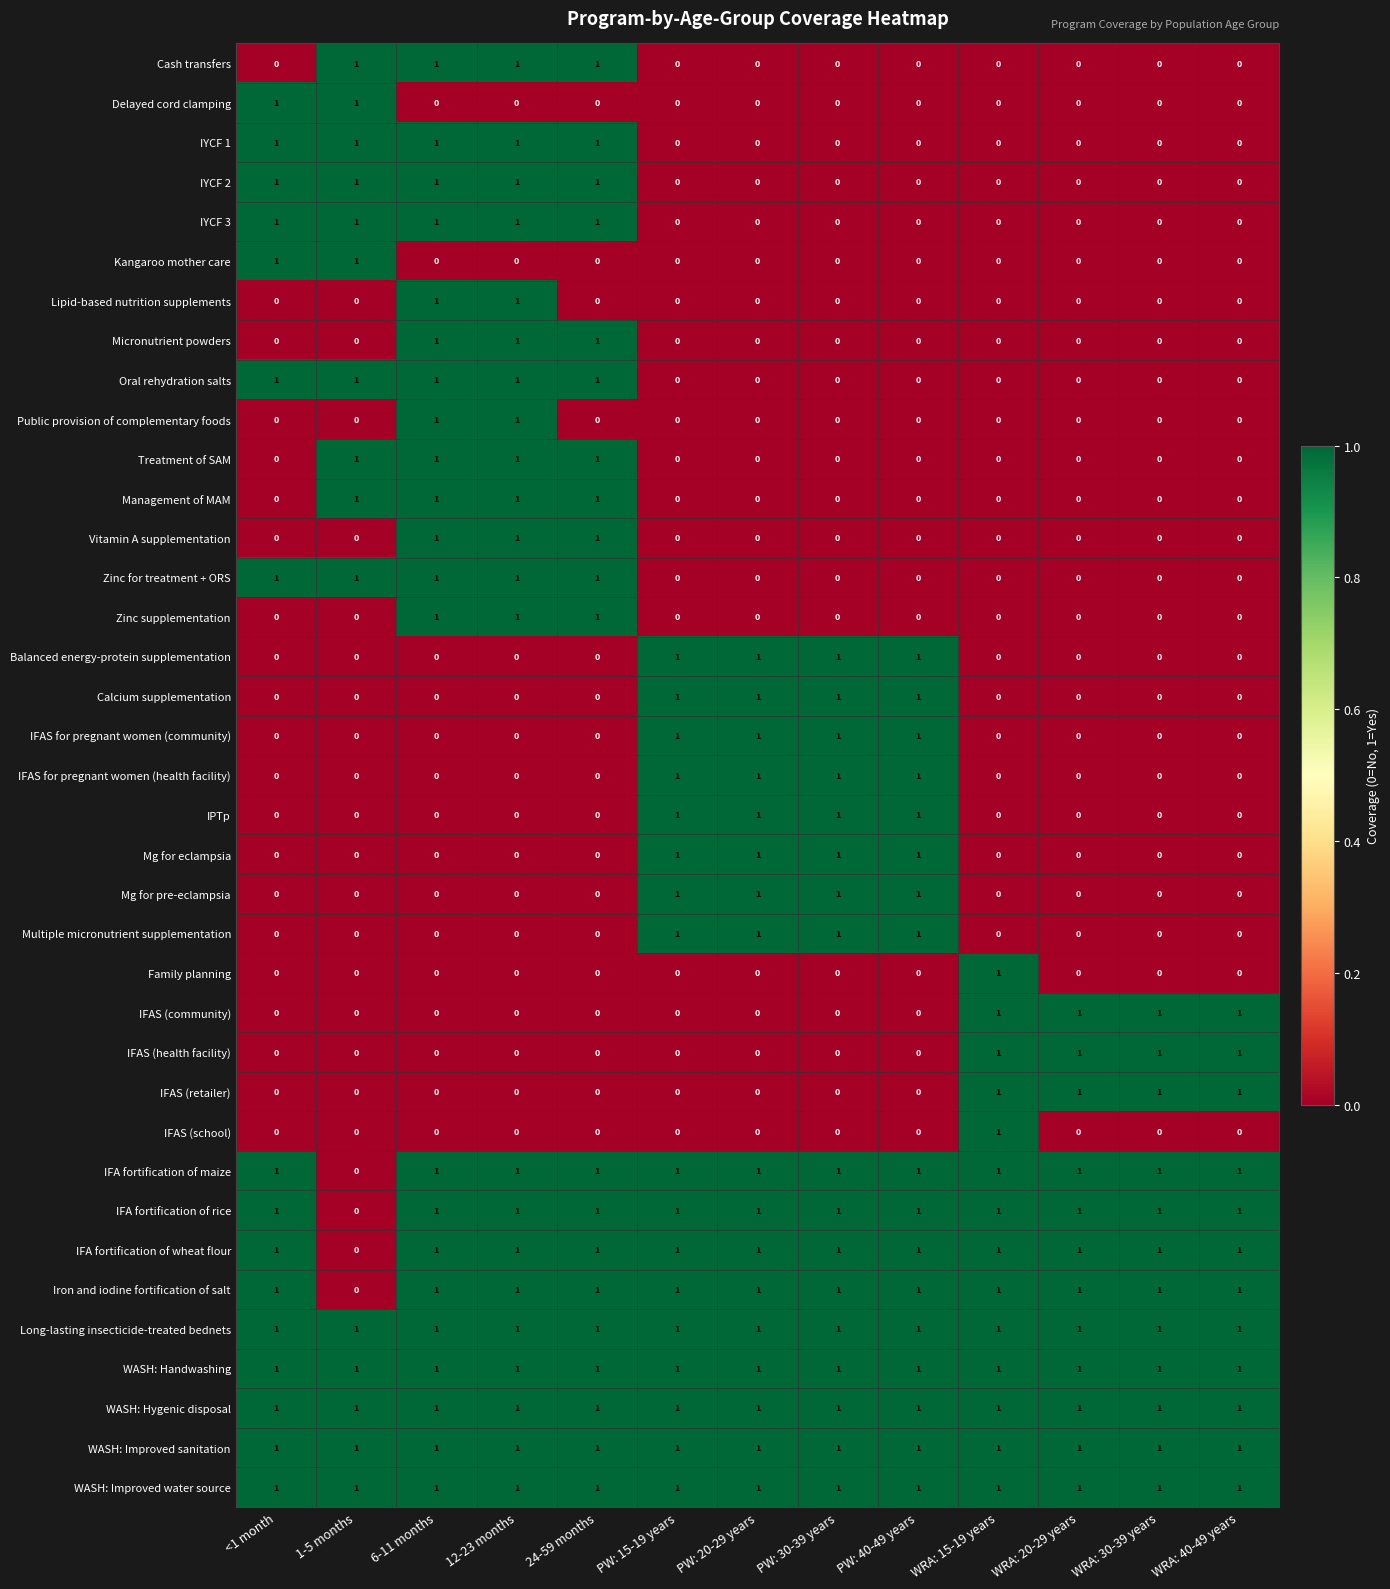

How many Calcium supplementation values are between 0 and 1?

13